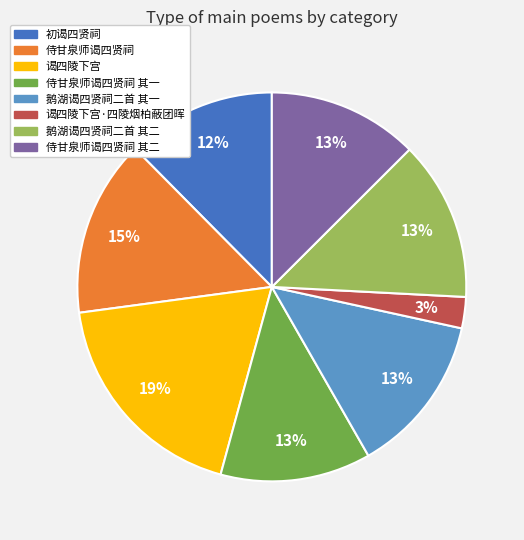

Between 侍甘泉师谒四贤祠 其二 and 谒四陵下宫, which is larger?

谒四陵下宫